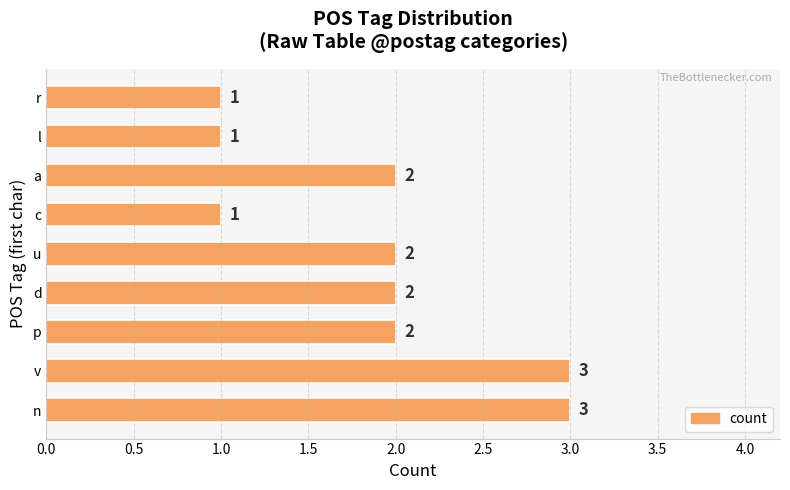

Reading bottom to top, what are all the values shown in this chart?

3	3	2	2	2	1	2	1	1